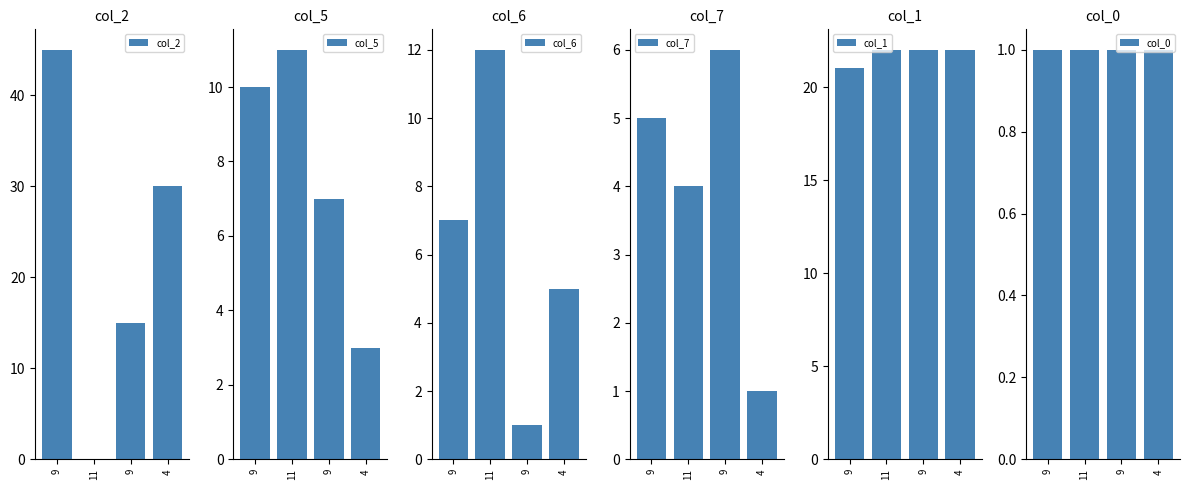

What are all the series names shown in the legend?

col_2, col_5, col_6, col_7, col_1, col_0